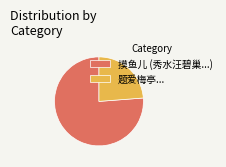

Combined, do 题爱梅亭... and 摸鱼儿 (秀水汪碧巢...) account for over 50%?

Yes